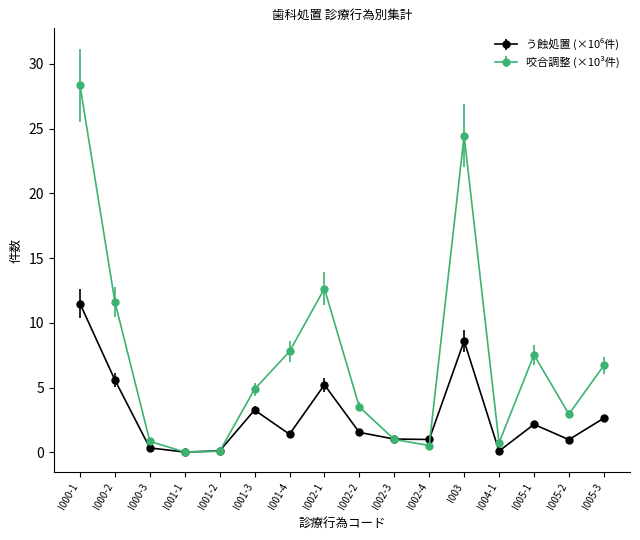

How many lines are shown in the chart?

2